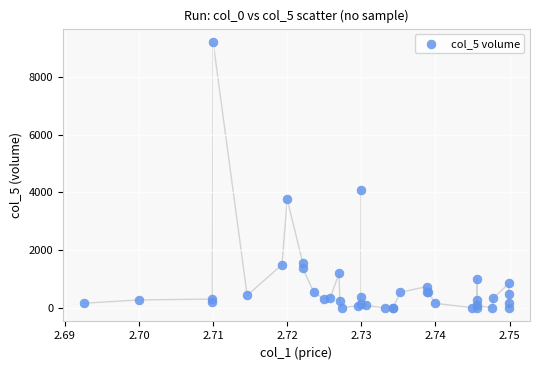

What Y value in the scatter plot is closest to 4601?

4090.2